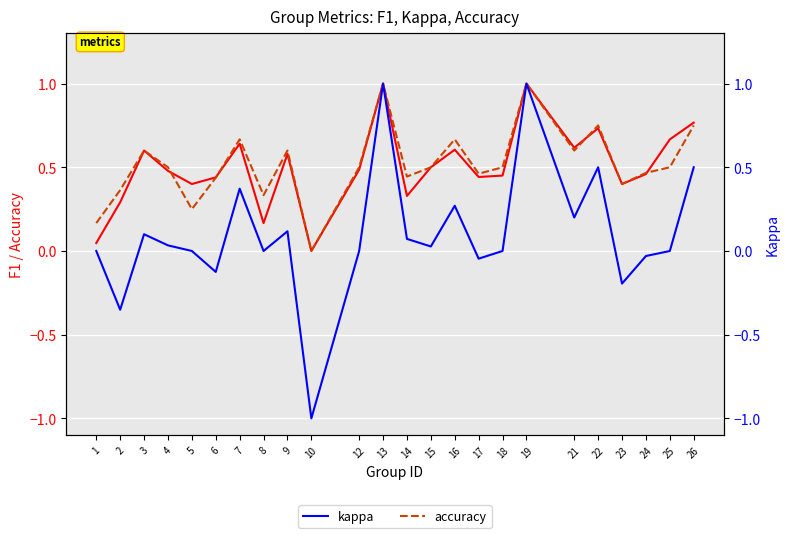

Where is accuracy nearest to the value 0?

10